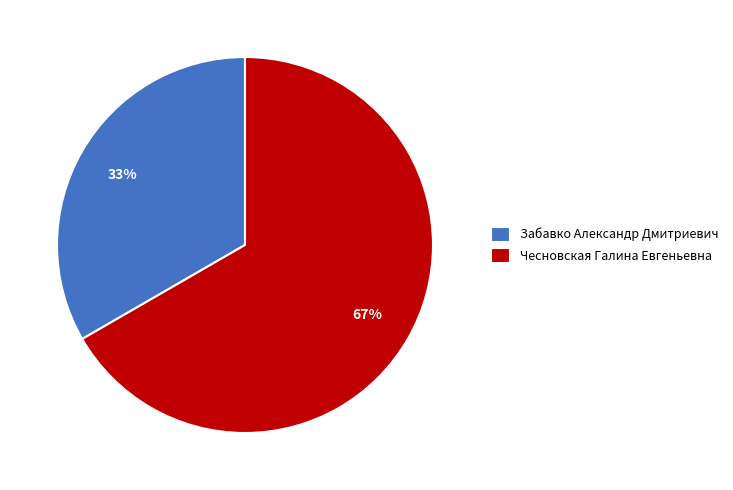

How many segments does this pie chart have?

2